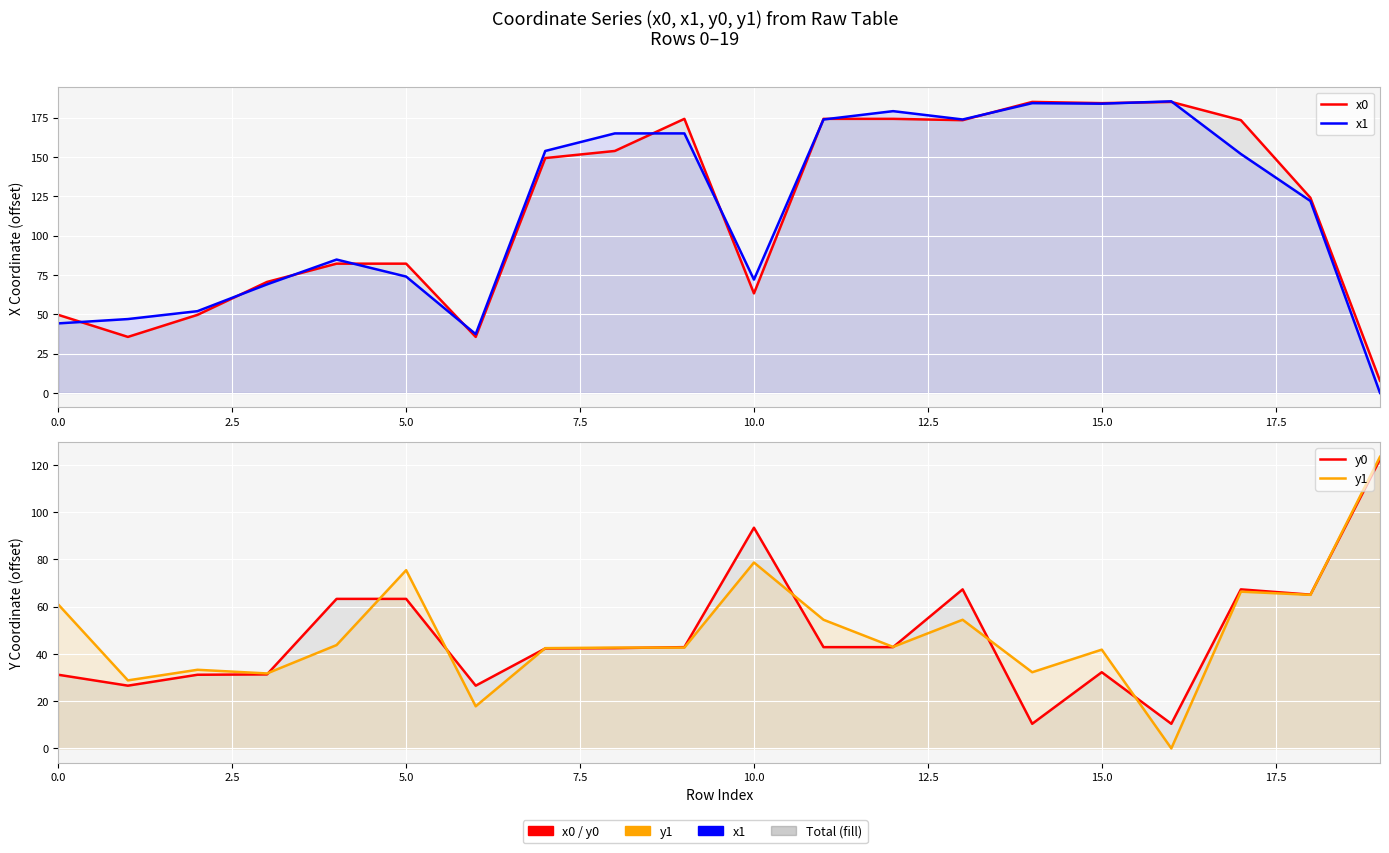

What is the total value across all series at 13?

469.0